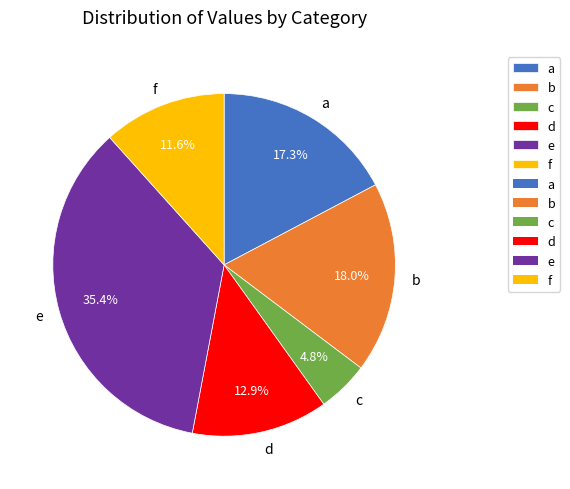

How many segments does this pie chart have?

6